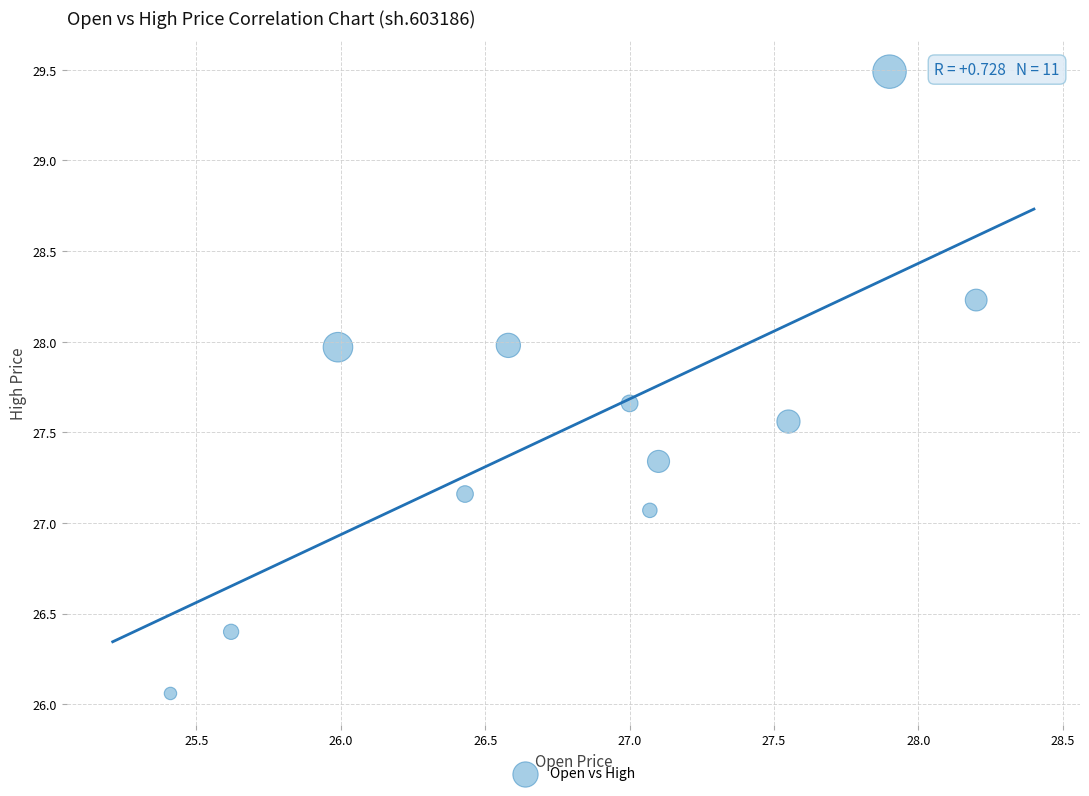

What is the average X value?

26.8